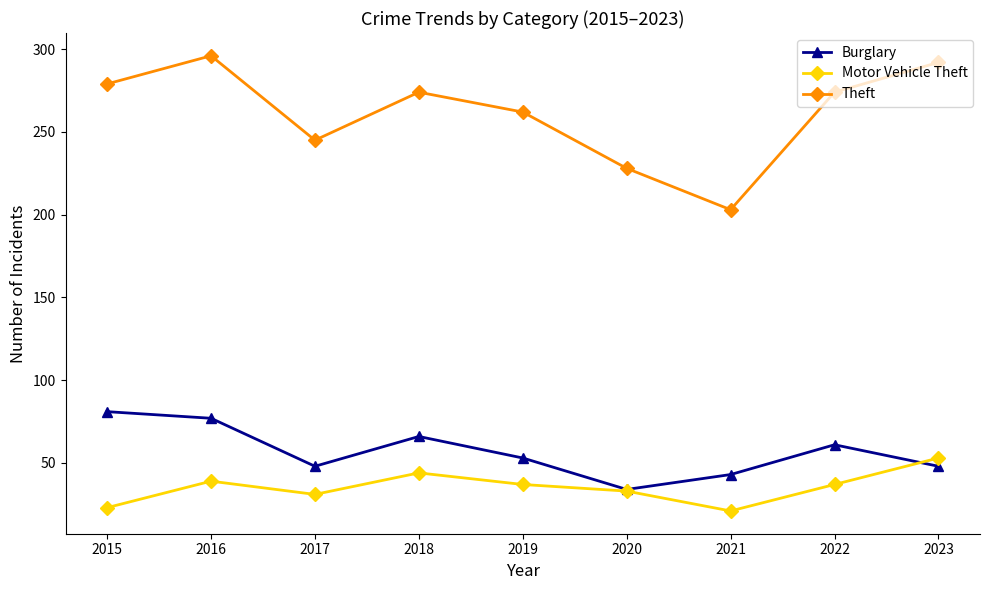

What is the greatest value displayed?

296